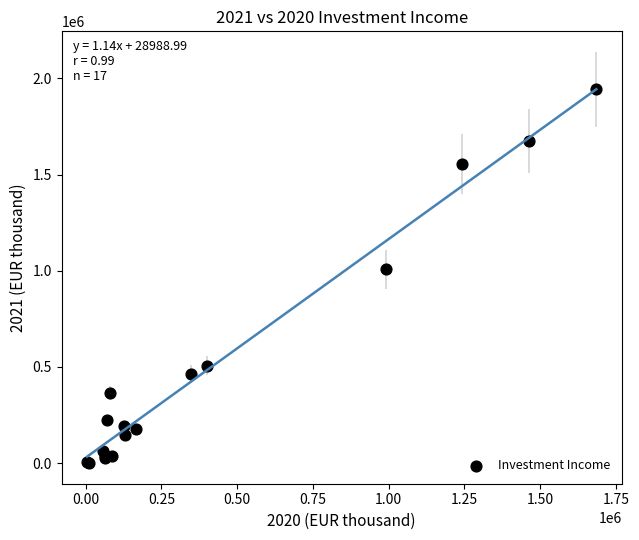

What Y value in the scatter plot is closest to 971622?

1006895